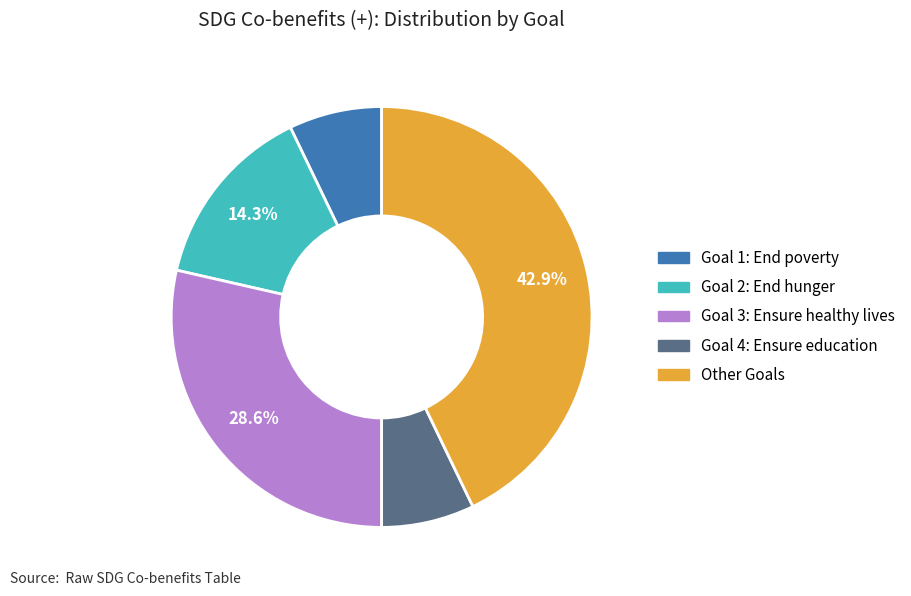

How many slices are in this pie chart?

5